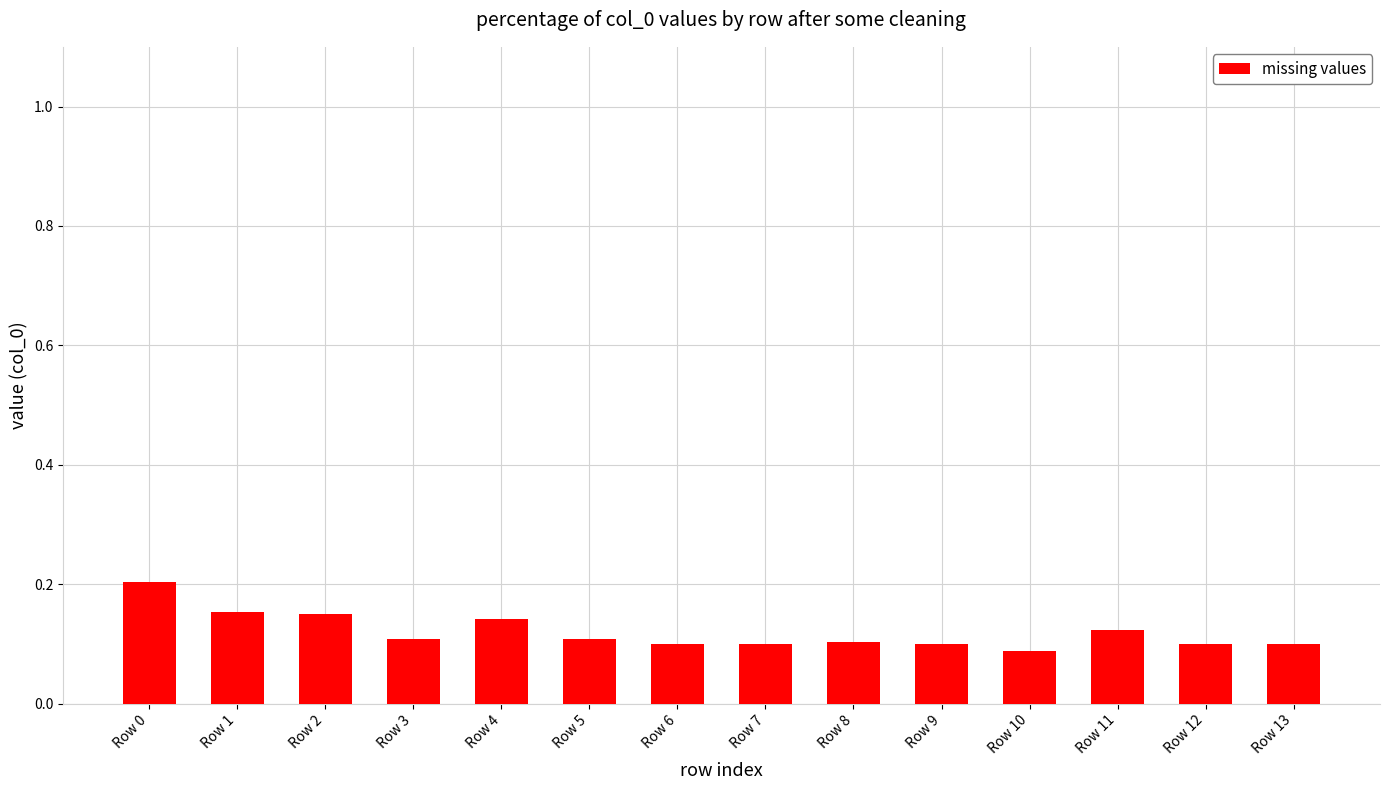

True or false: the data shows 0.2 at Row 1.

True